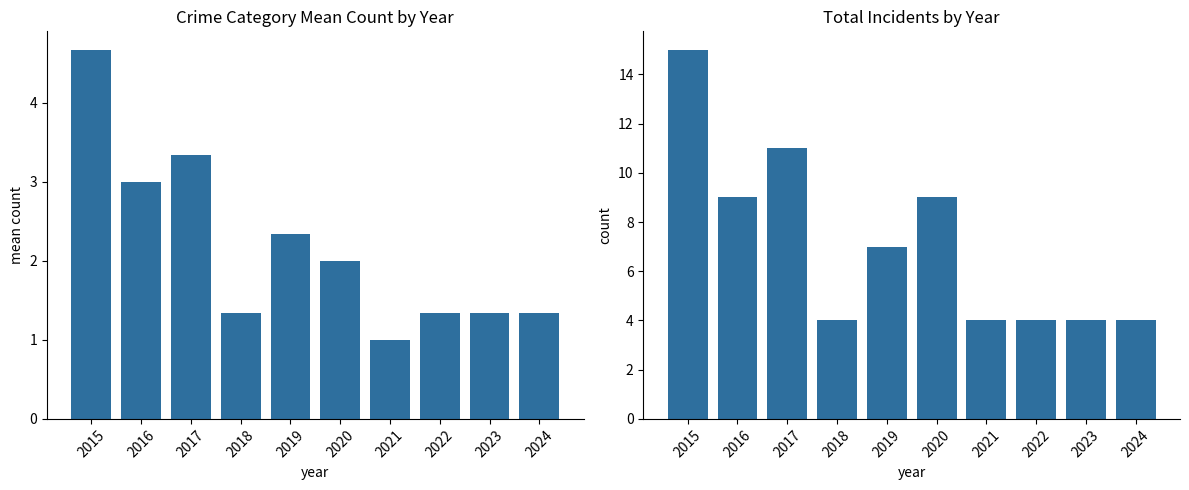

Reading left to right, what are all the values shown in this chart?

Mean Crime Count: 2015=4.7	2016=3.0	2017=3.3	2018=1.3	2019=2.3	2020=2.0	2021=1.0	2022=1.3	2023=1.3	2024=1.3
Total: 2015=15.0	2016=9.0	2017=11.0	2018=4.0	2019=7.0	2020=9.0	2021=4.0	2022=4.0	2023=4.0	2024=4.0